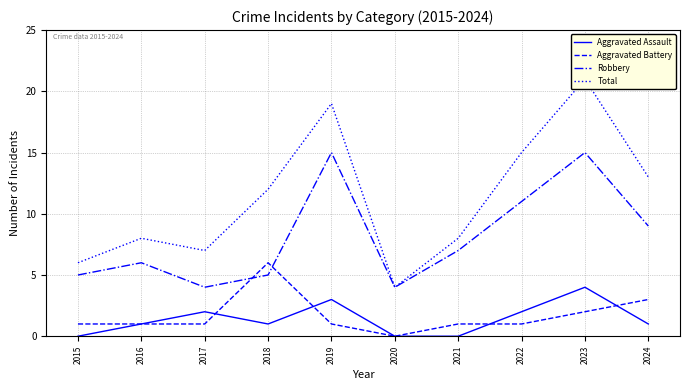

Between 2023 and 2016, which is larger?

2023